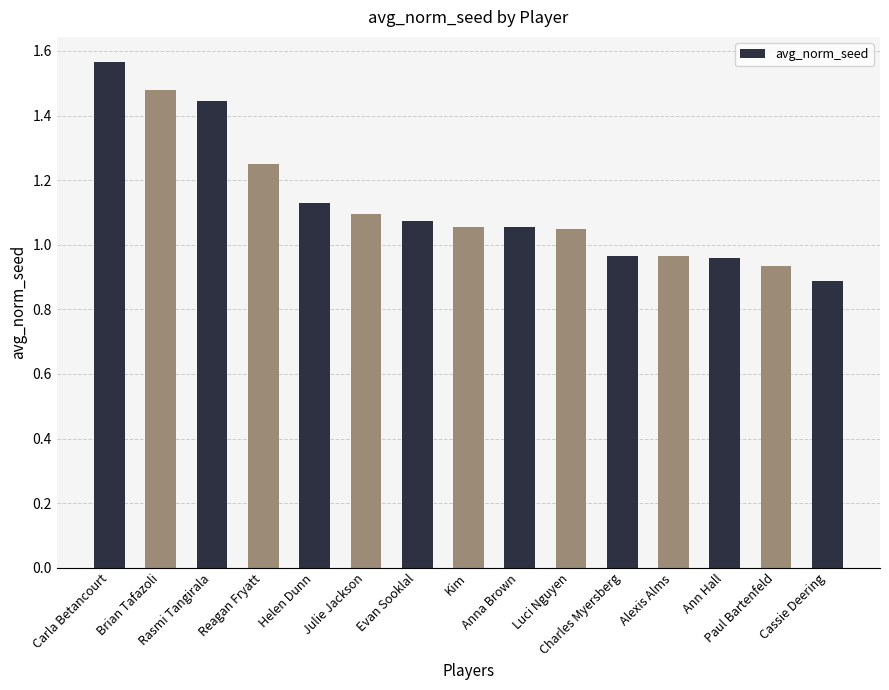

What is the difference between the maximum and minimum values?

0.7